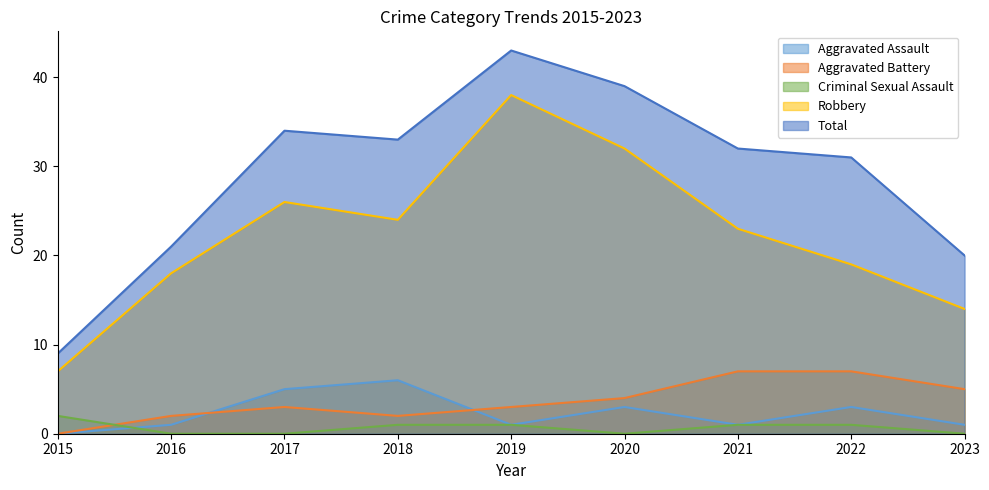

Where do Aggravated Battery and Criminal Sexual Assault first cross each other?

2015 and 2016